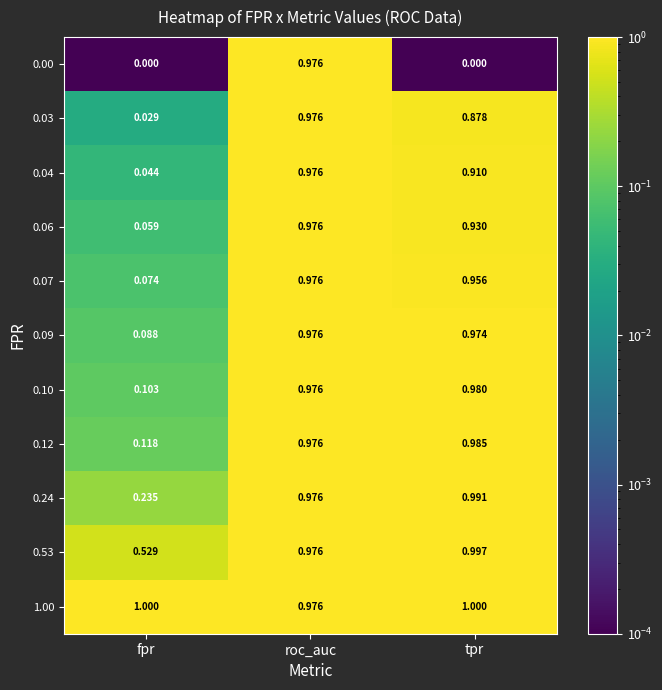

Which category has the lowest value in the 1.00 series?

roc_auc